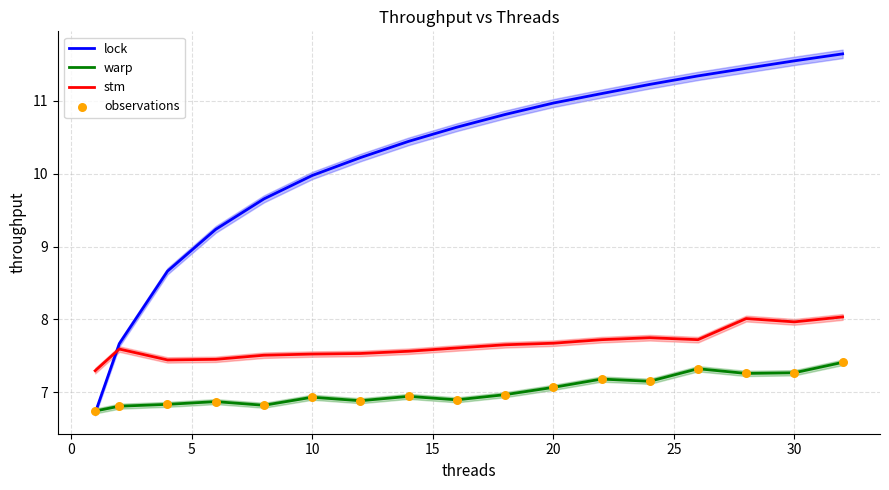

What are all the series names shown in the legend?

lock, warp, stm, observations